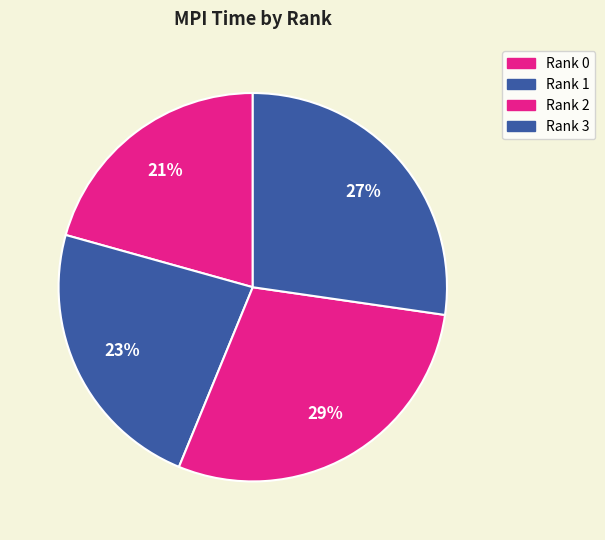

Is there a majority slice in this chart?

No